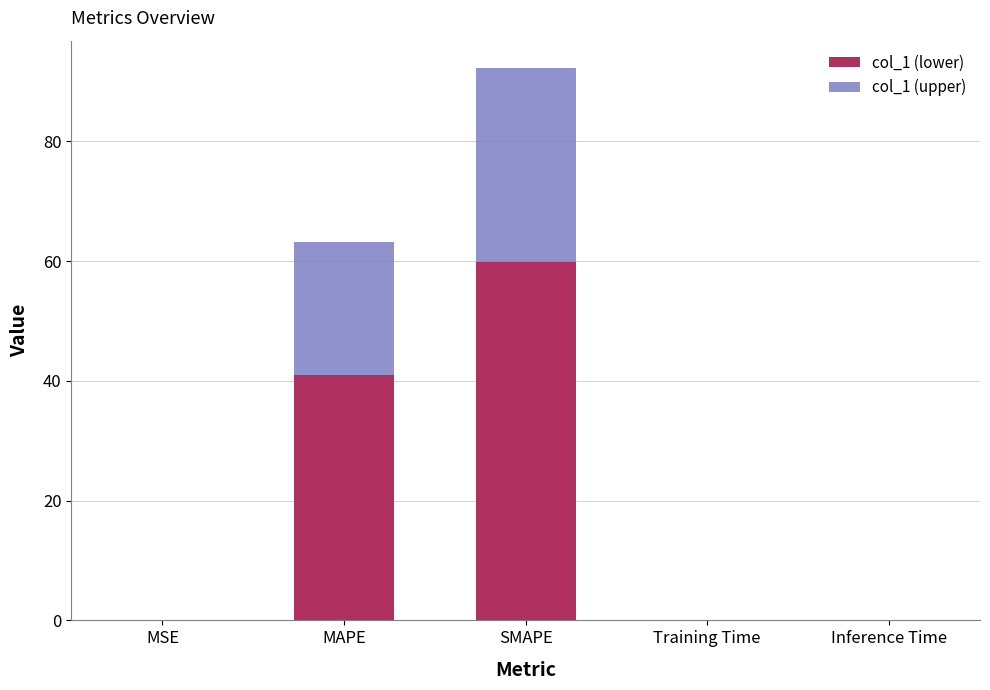

What is the sum of all col_1 (lower) values?

101.0